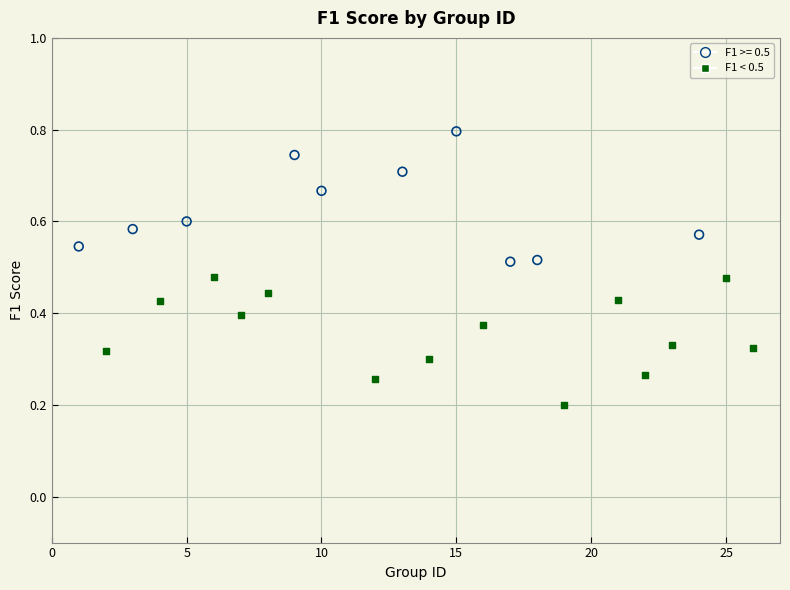

Which series has the largest Y range (max minus min)?

F1 >= 0.5